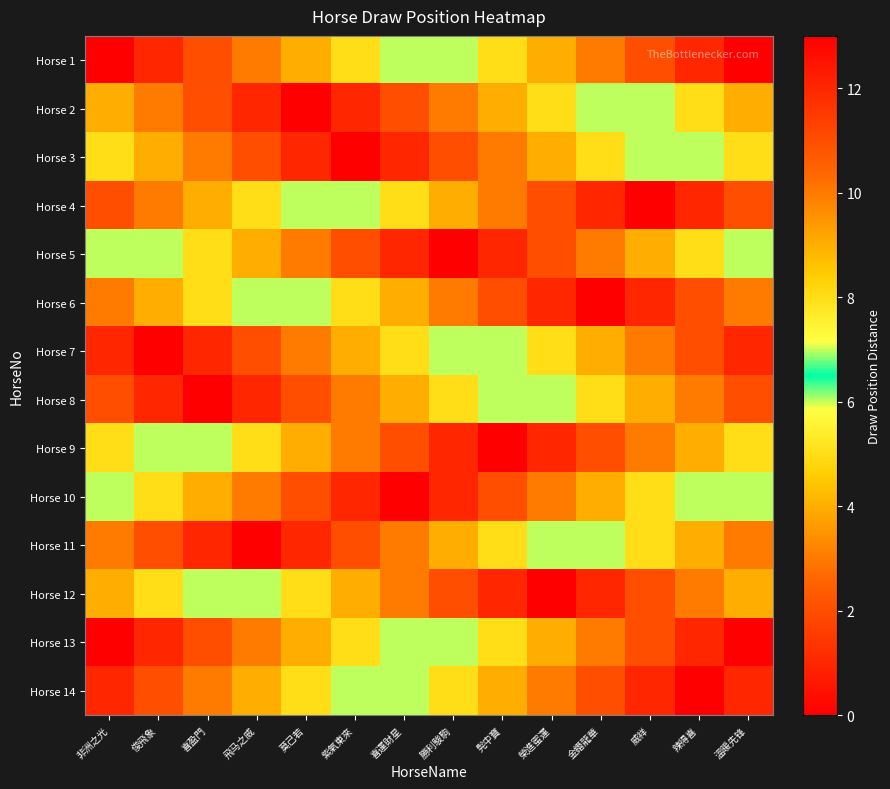

What is the difference between the highest and lowest values at 非洲之光?

13